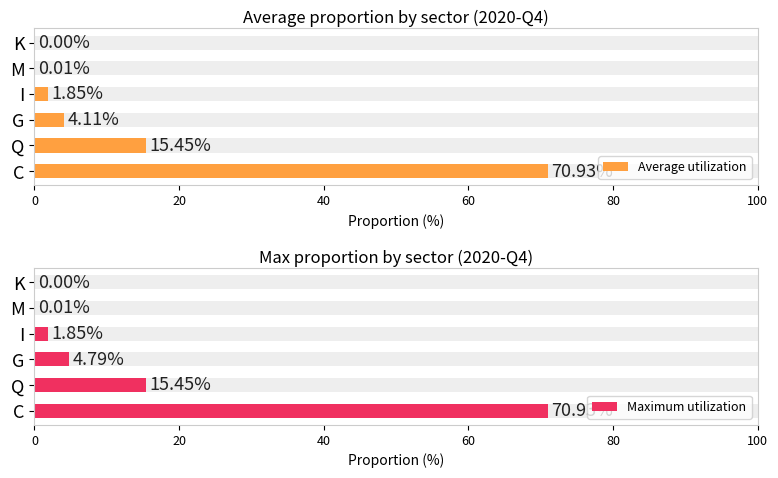

Reading left to right, list all the values displayed in this chart.

Average utilization: 70.9	15.4	4.1	1.9	0.0	0.0
Maximum utilization: 70.9	15.4	4.8	1.9	0.0	0.0